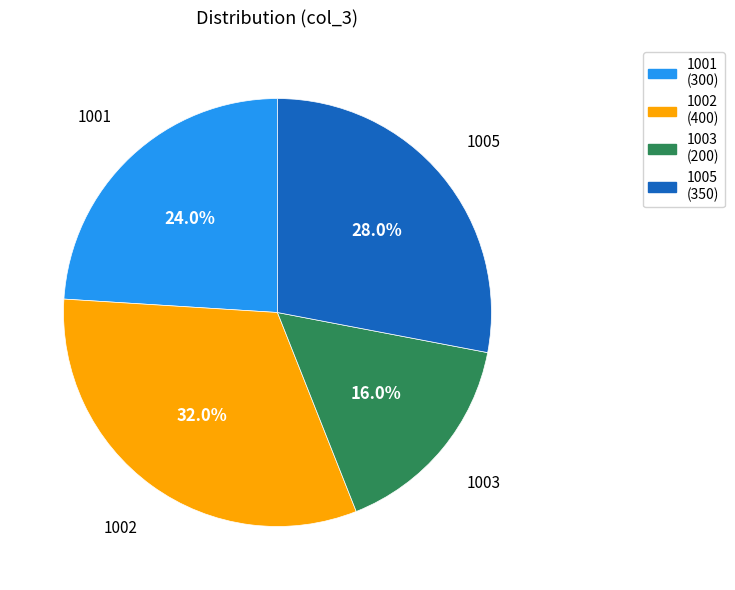

What is the largest slice in the pie chart?

1002